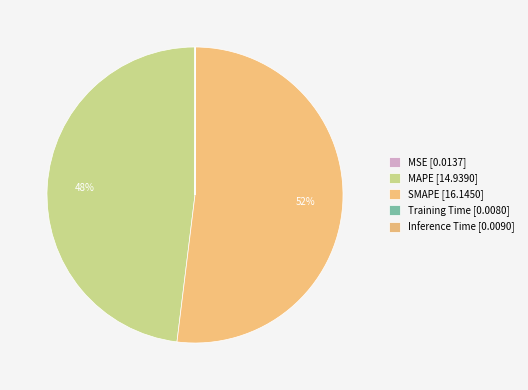

How many segments does this pie chart have?

5